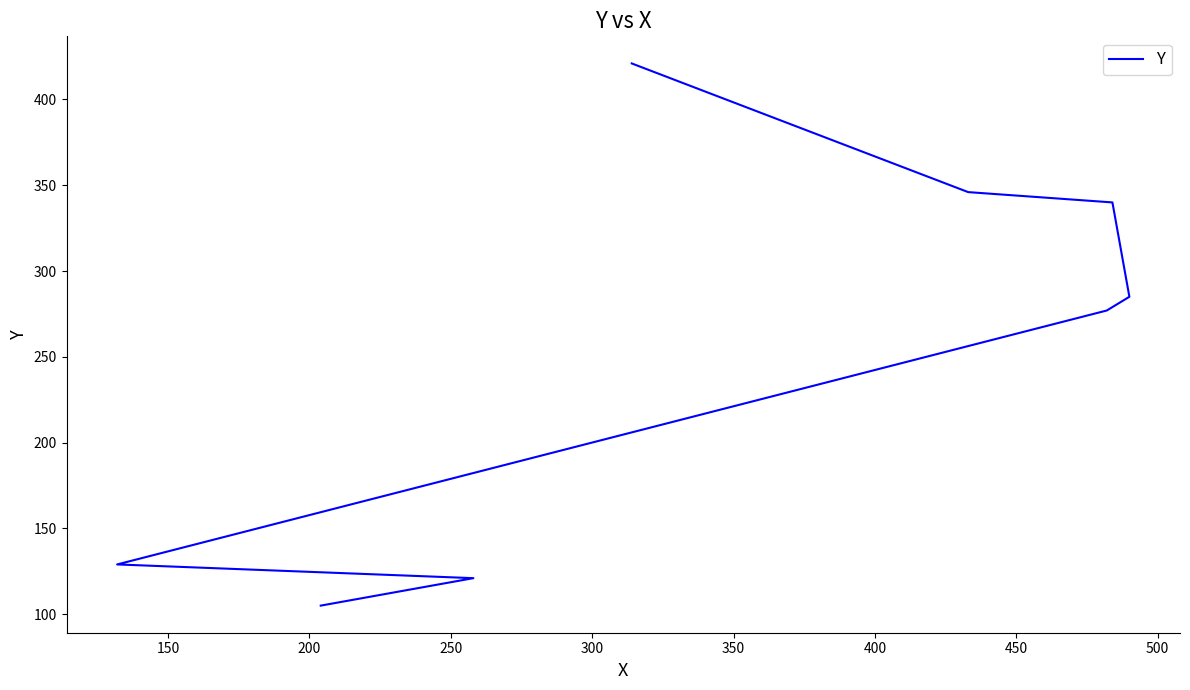

What is the minimum value shown in the chart?

105